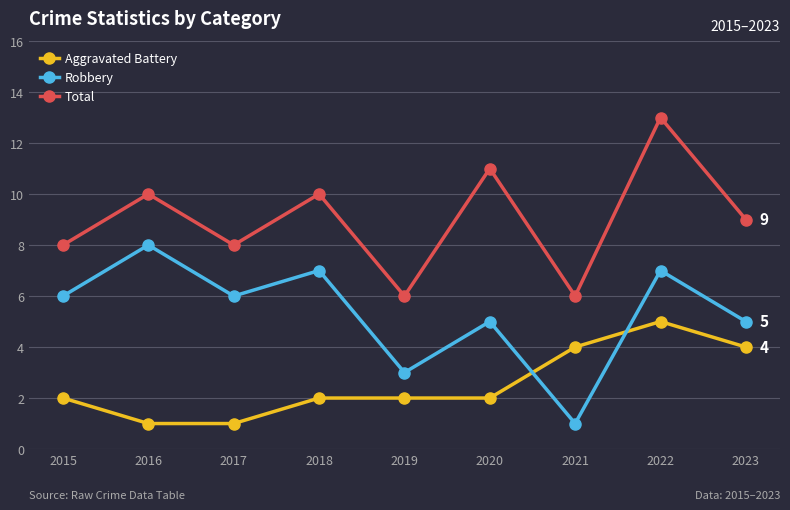

Between 2017 and 2019, which series saw the biggest shift?

Robbery